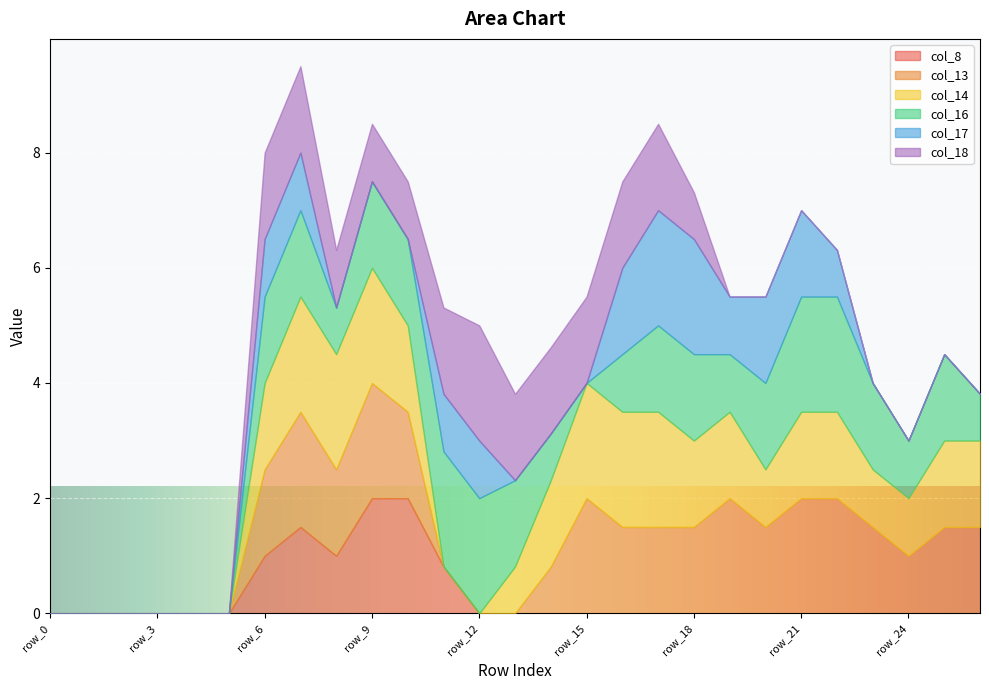

What is the difference between the maximum and minimum values in the col_18 series?

2.0